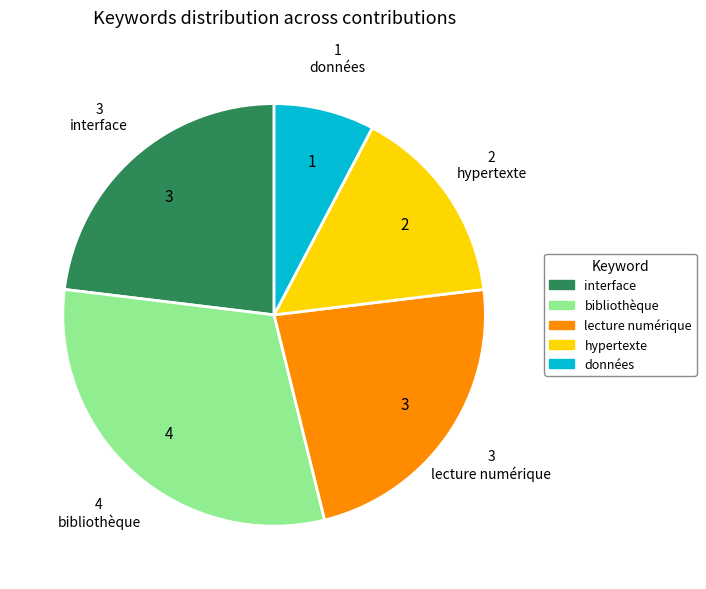

Does hypertexte represent more than half of the total?

No